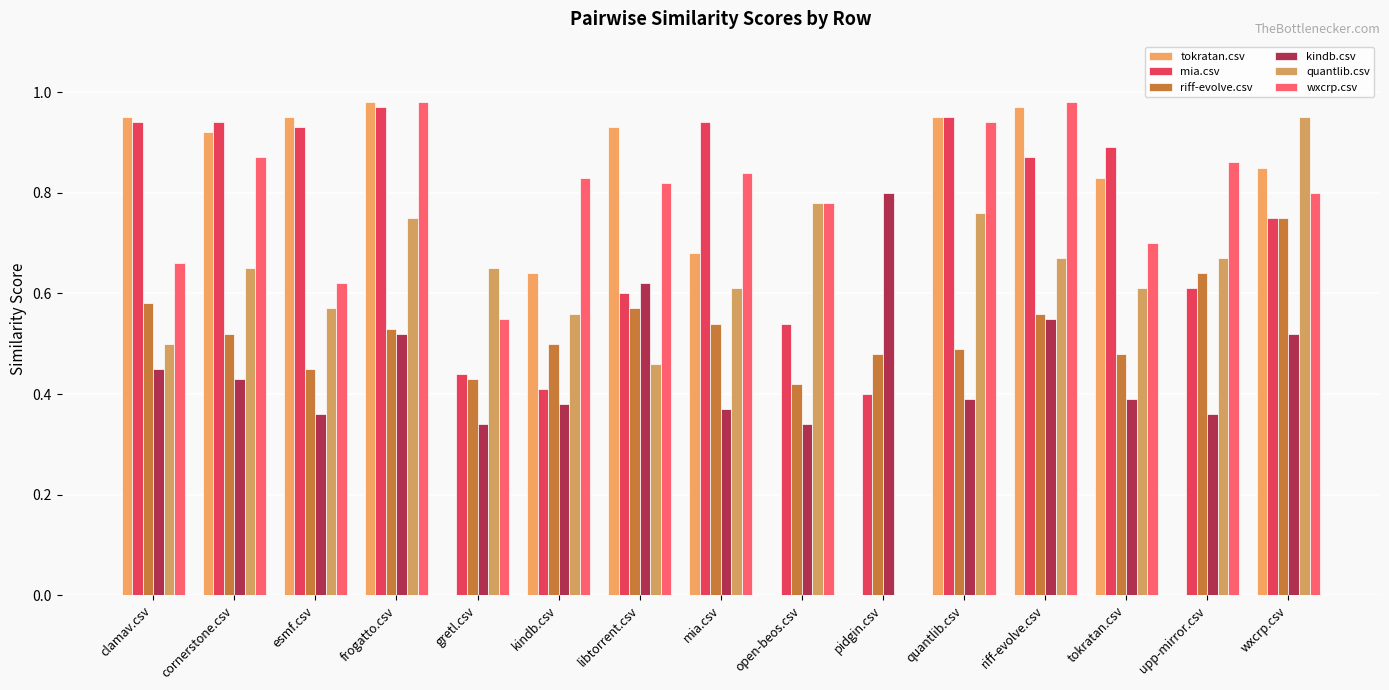

Is the value of wxcrp.csv at quantlib.csv greater than the value of tokratan.csv at riff-evolve.csv?

No